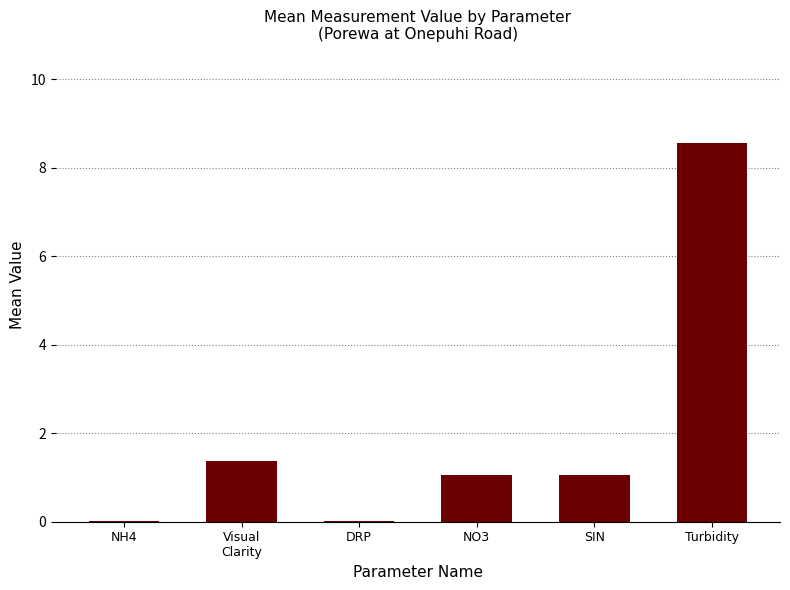

What is the sum of all values?

12.1